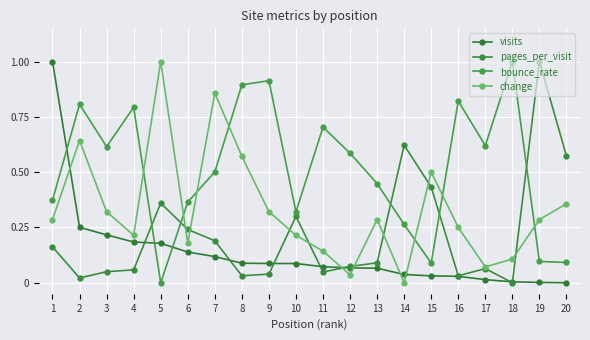

Reading left to right, list all the values displayed in this chart.

visits: 1=1.0	2=0.3	3=0.2	4=0.2	5=0.2	6=0.1	7=0.1	8=0.1	9=0.1	10=0.1	11=0.1	12=0.1	13=0.1	14=0.0	15=0.0	16=0.0	17=0.0	18=0.0	19=0.0	20=0.0
pages_per_visit: 1=0.2	2=0.0	3=0.0	4=0.1	5=0.4	6=0.2	7=0.2	8=0.0	9=0.0	10=0.3	11=0.0	12=0.1	13=0.1	14=0.6	15=0.4	16=0.0	17=0.1	18=0.0	19=1.0	20=0.6
bounce_rate: 1=0.4	2=0.8	3=0.6	4=0.8	5=0.0	6=0.4	7=0.5	8=0.9	9=0.9	10=0.3	11=0.7	12=0.6	13=0.4	14=0.3	15=0.1	16=0.8	17=0.6	18=1.0	19=0.1	20=0.1
change: 1=0.3	2=0.6	3=0.3	4=0.2	5=1.0	6=0.2	7=0.9	8=0.6	9=0.3	10=0.2	11=0.1	12=0.0	13=0.3	14=0.0	15=0.5	16=0.2	17=0.1	18=0.1	19=0.3	20=0.4